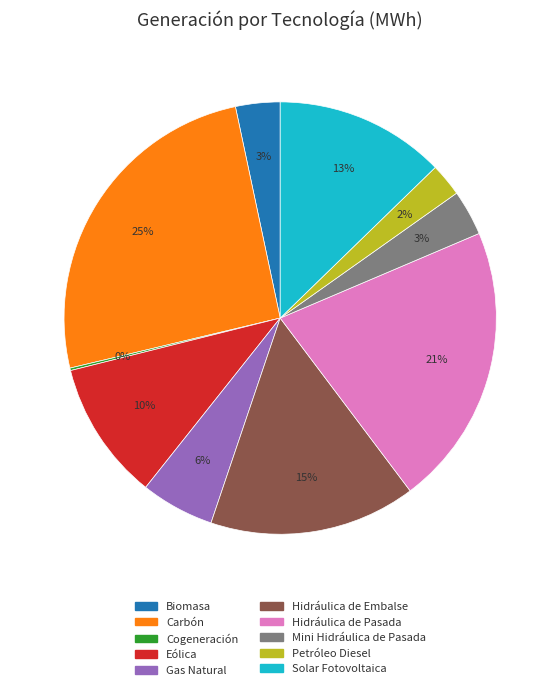

Is the sum of Hidráulica de Embalse and Solar Fotovoltaica greater than half?

No